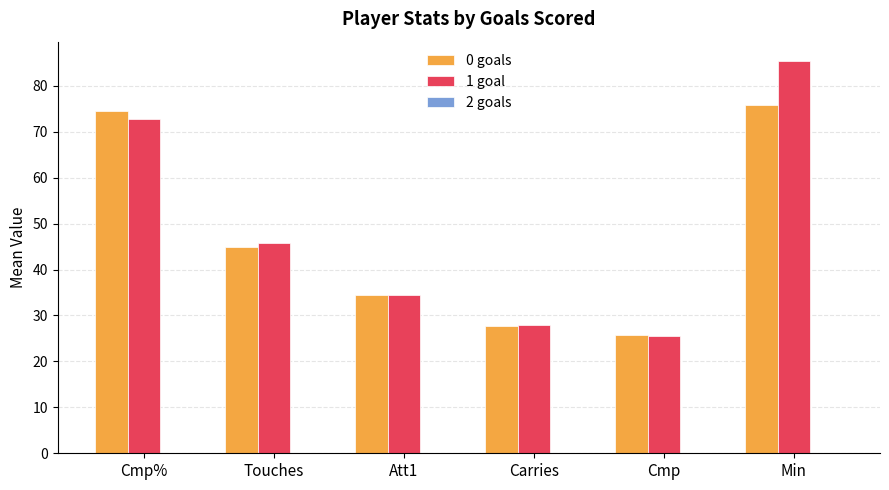

What position from the right is Att1?

4